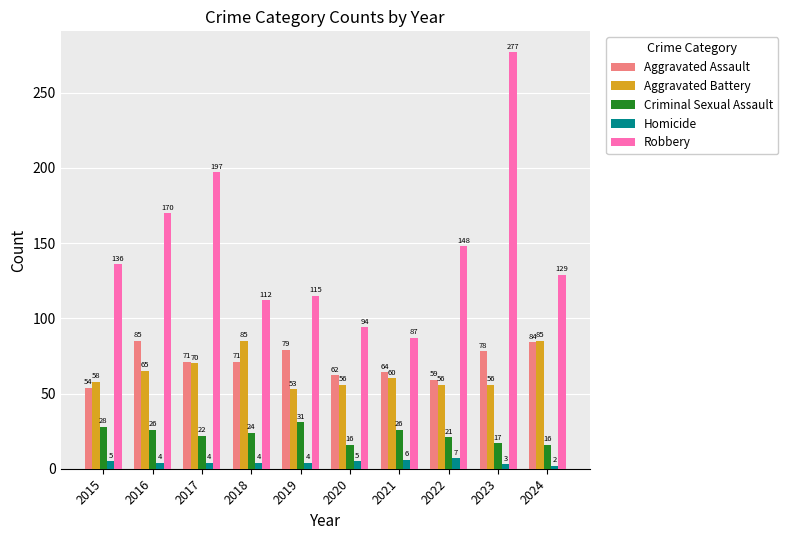

Which series changed the most between 2015 and 2018?

Aggravated Battery